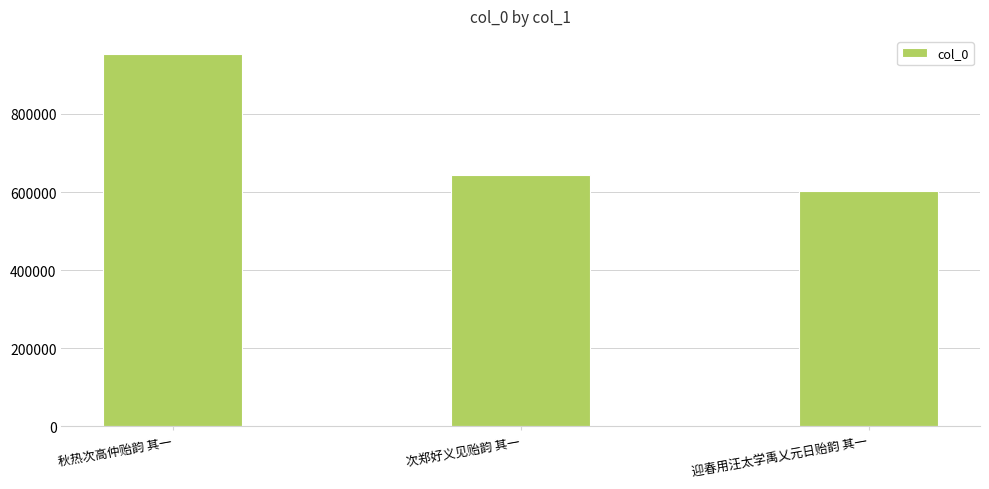

How many values are below 644630?

1